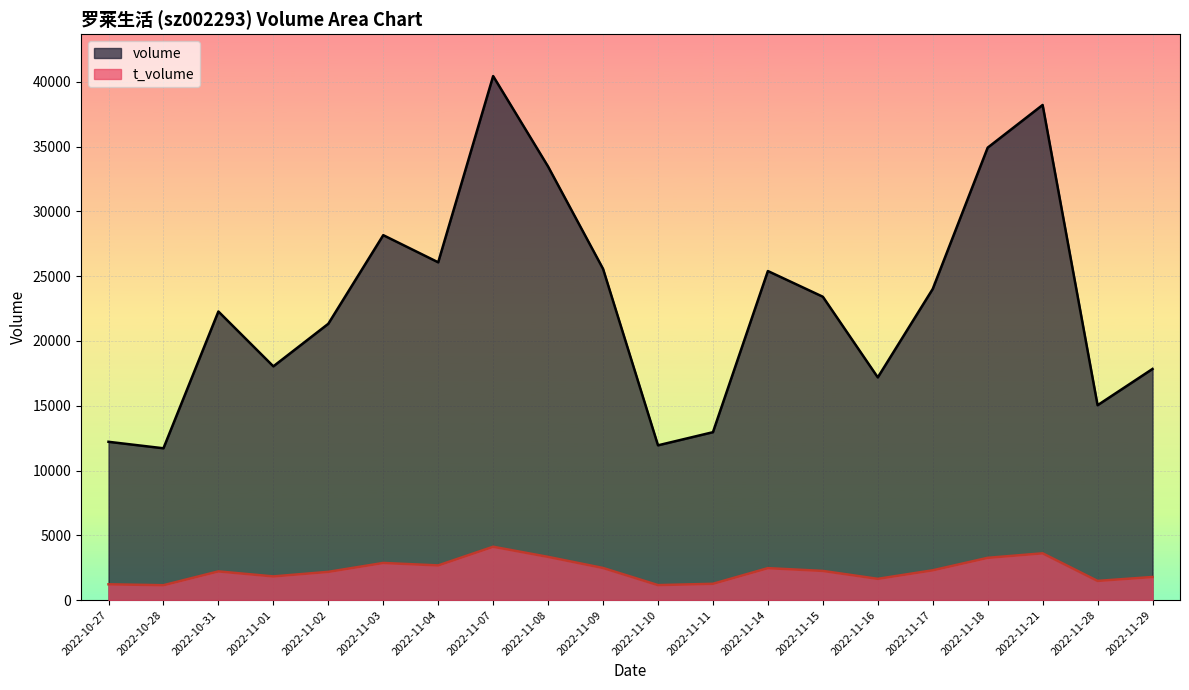

What is the label of the 11th point from the left?

2022-11-10